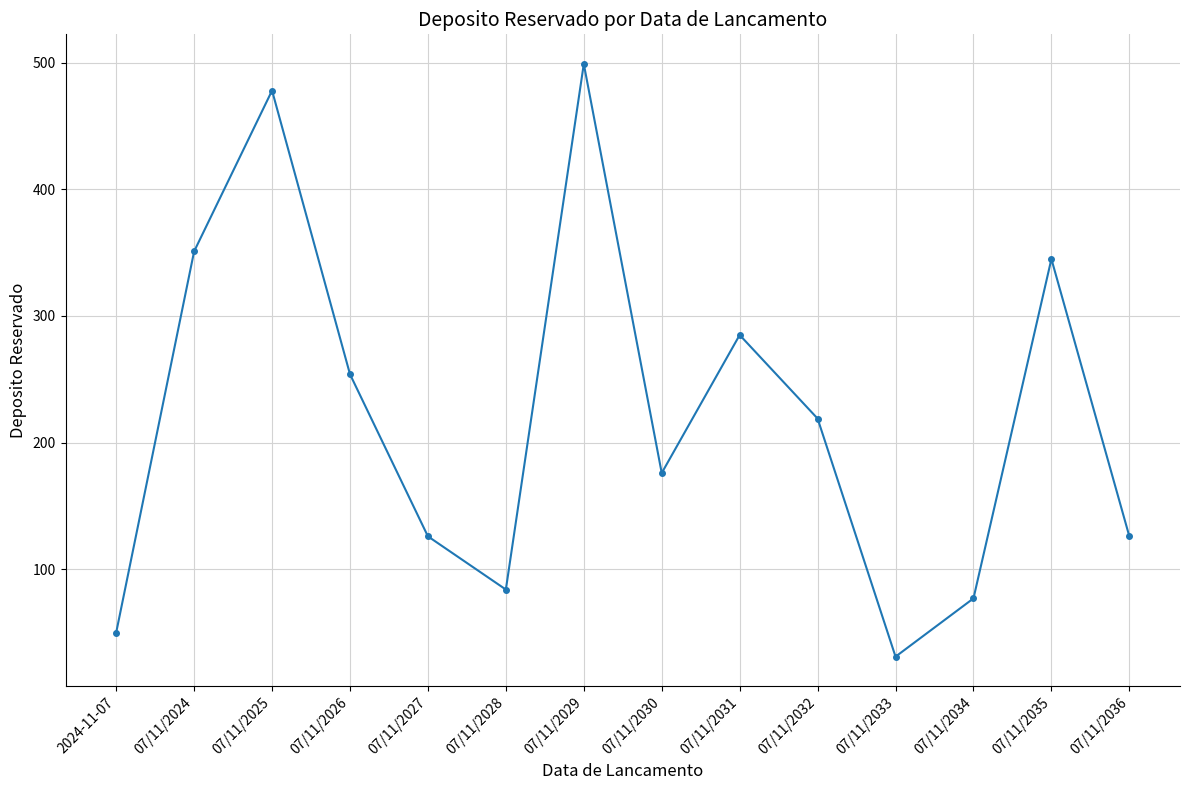

True or false: the data shows 219 at 07/11/2027.

False